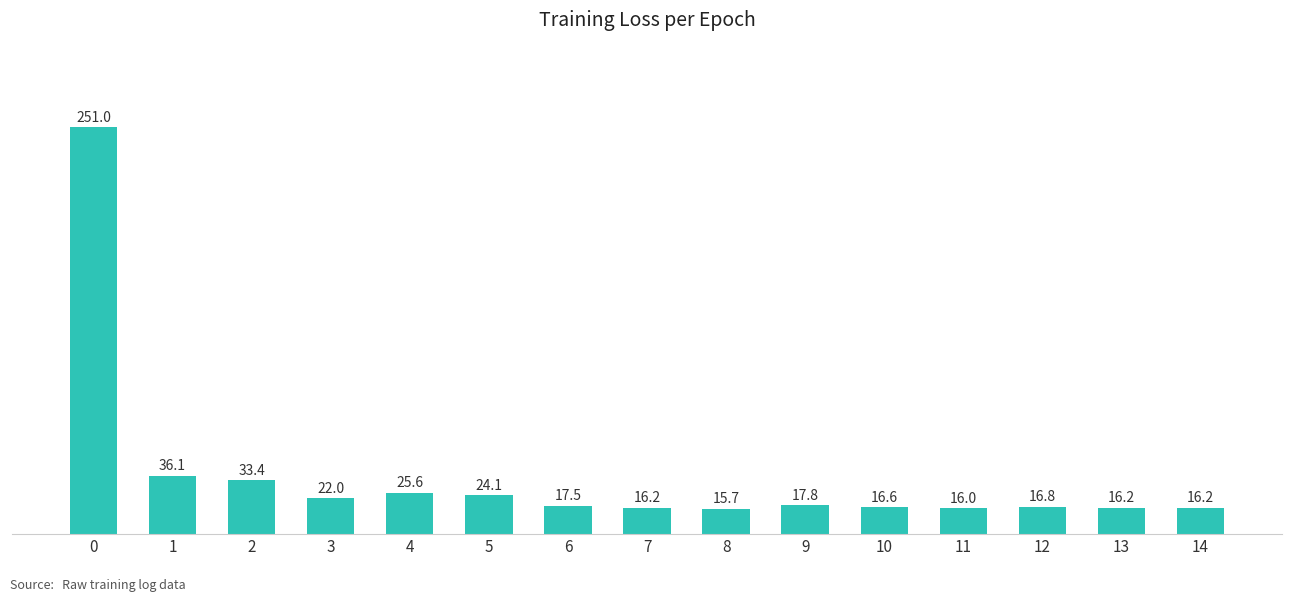

Is it true that the value at 13 is 16.2?

True